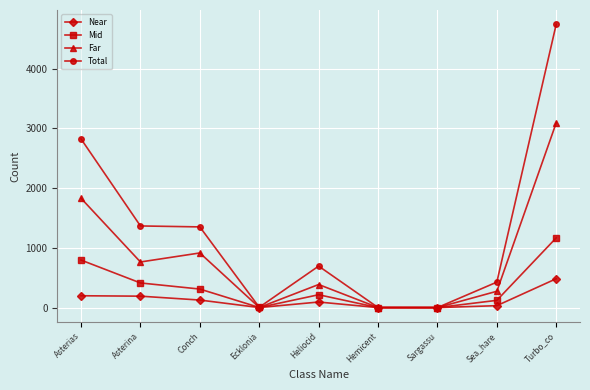

Which series has the widest spread of values?

Total